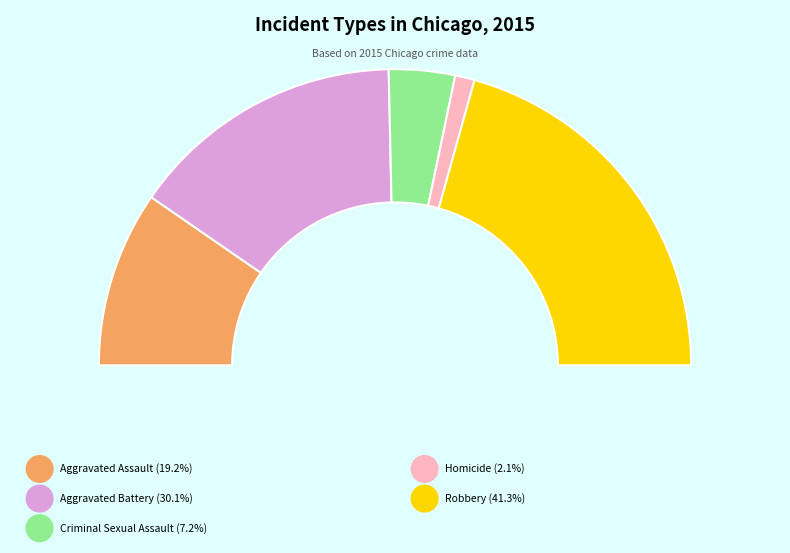

Which has a higher value, Aggravated Assault or Aggravated Battery?

Aggravated Battery